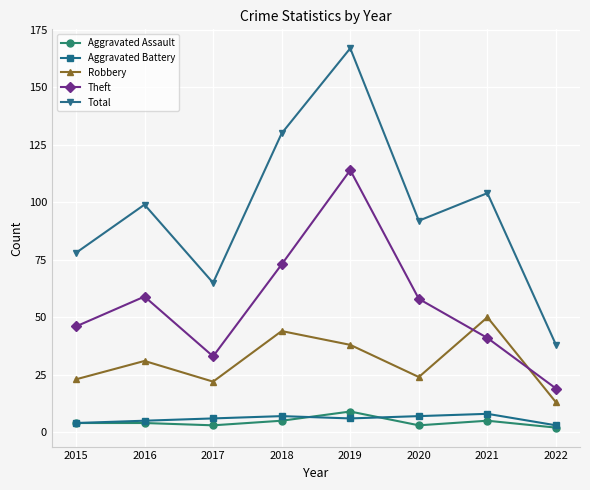

True or false: Aggravated Assault has a value of 5 at 2018.

True